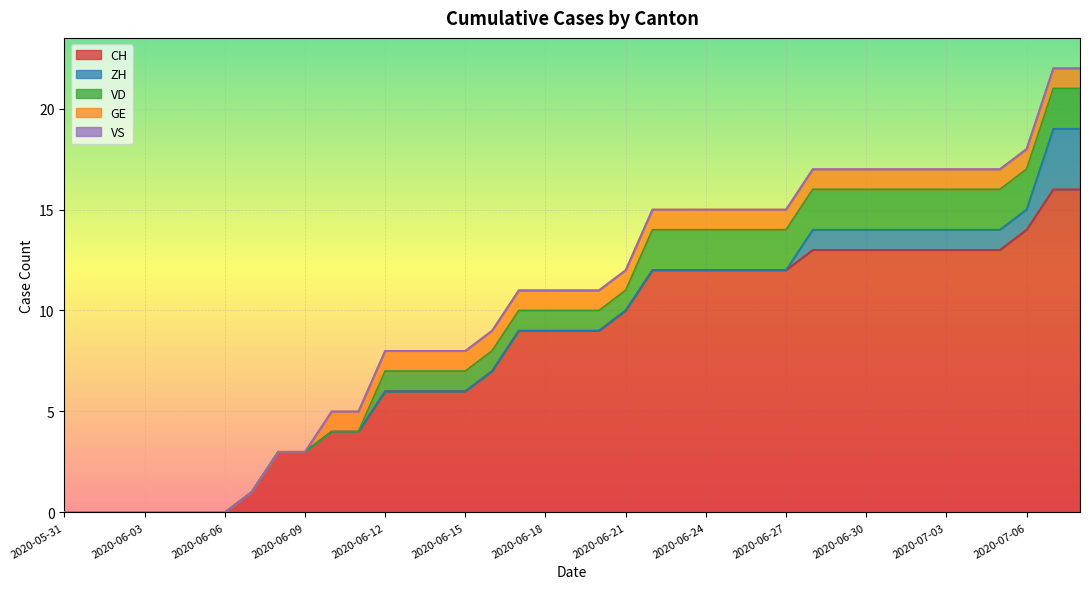

Between which two adjacent categories do ZH and VD first intersect?

2020-07-06 and 2020-07-07